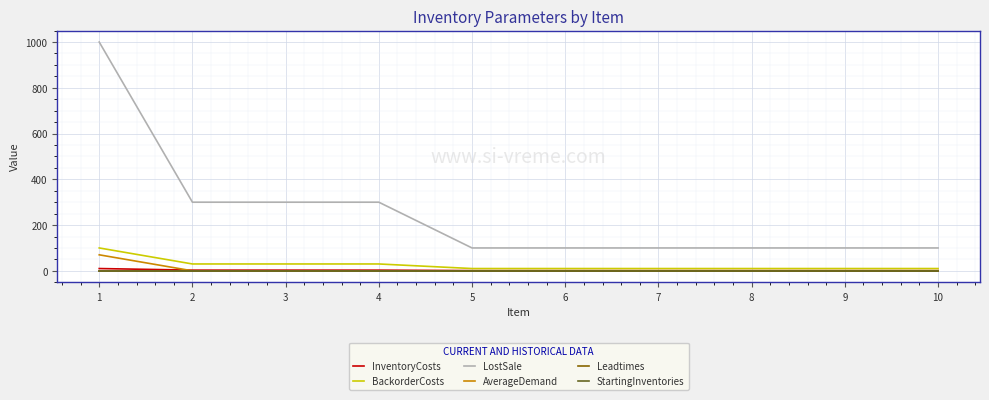

Between 1 and 2, which series saw the biggest shift?

LostSale